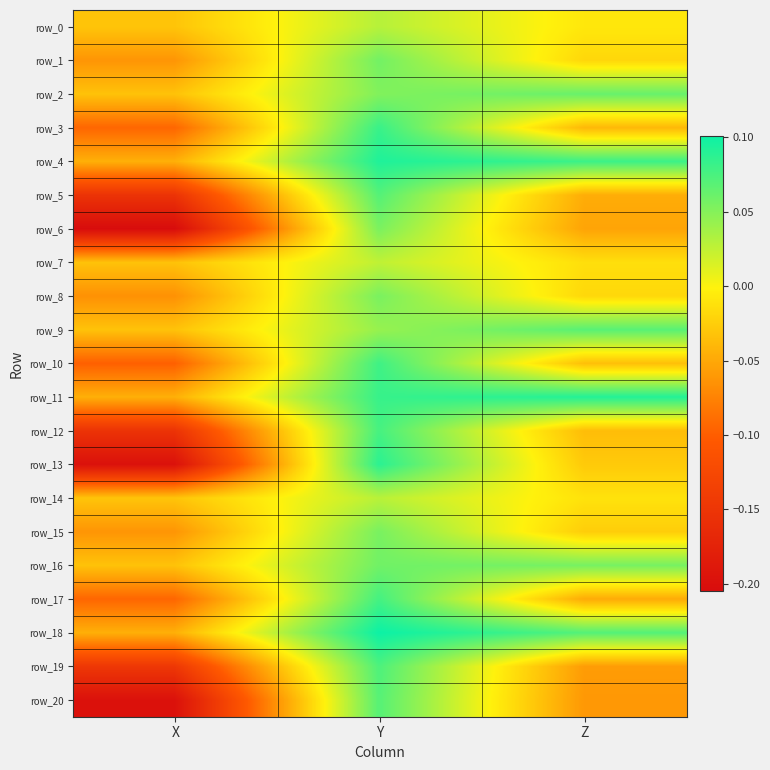

Which category has the lowest value across all series?

X